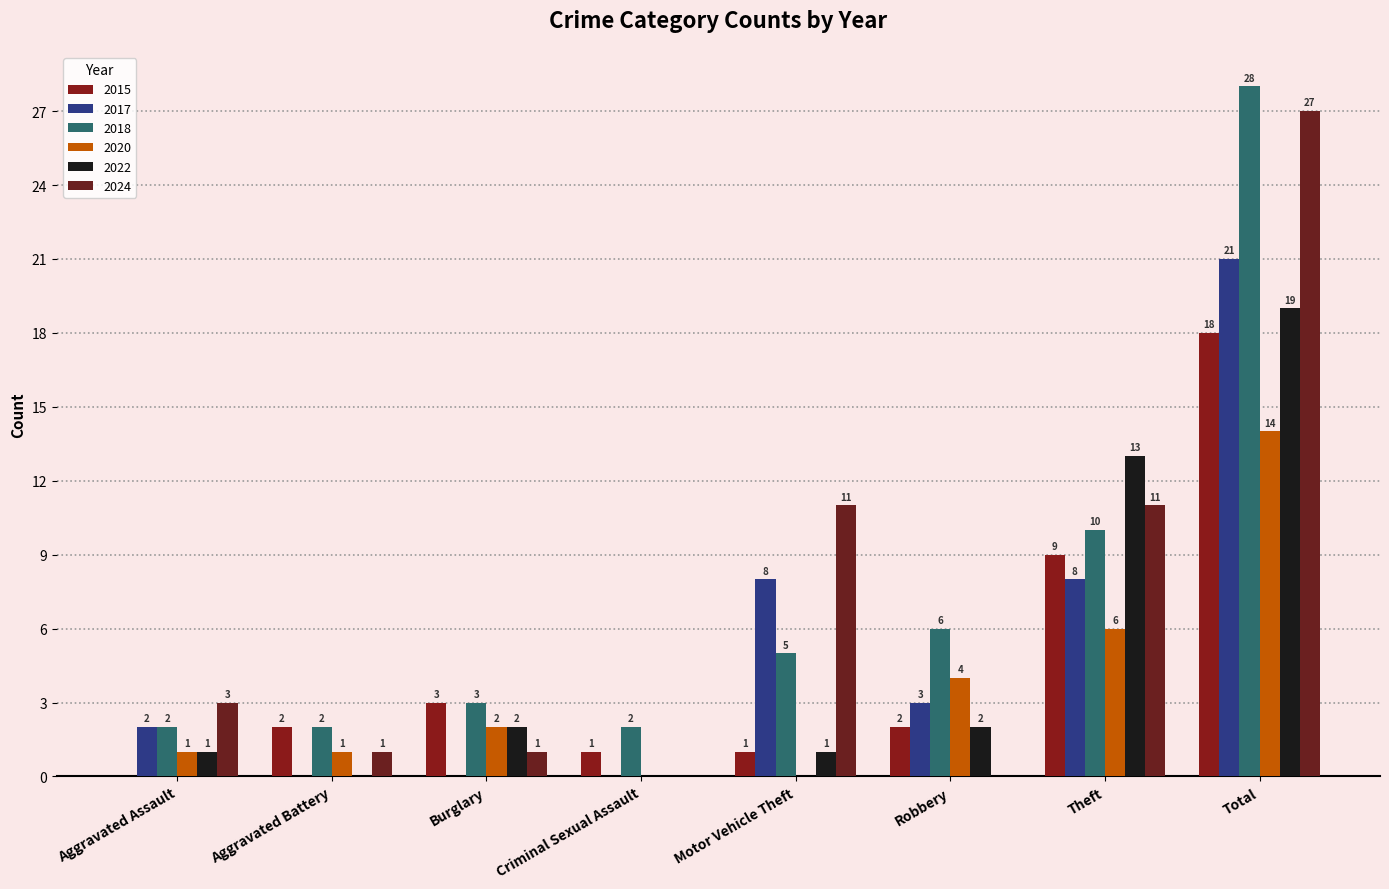

Reading right to left, transcribe all the data shown in this chart.

2015: Total=18	Theft=9	Robbery=2	Motor Vehicle Theft=1	Criminal Sexual Assault=1	Burglary=3	Aggravated Battery=2	Aggravated Assault=0
2017: Total=21	Theft=8	Robbery=3	Motor Vehicle Theft=8	Criminal Sexual Assault=0	Burglary=0	Aggravated Battery=0	Aggravated Assault=2
2018: Total=28	Theft=10	Robbery=6	Motor Vehicle Theft=5	Criminal Sexual Assault=2	Burglary=3	Aggravated Battery=2	Aggravated Assault=2
2020: Total=14	Theft=6	Robbery=4	Motor Vehicle Theft=0	Criminal Sexual Assault=0	Burglary=2	Aggravated Battery=1	Aggravated Assault=1
2022: Total=19	Theft=13	Robbery=2	Motor Vehicle Theft=1	Criminal Sexual Assault=0	Burglary=2	Aggravated Battery=0	Aggravated Assault=1
2024: Total=27	Theft=11	Robbery=0	Motor Vehicle Theft=11	Criminal Sexual Assault=0	Burglary=1	Aggravated Battery=1	Aggravated Assault=3